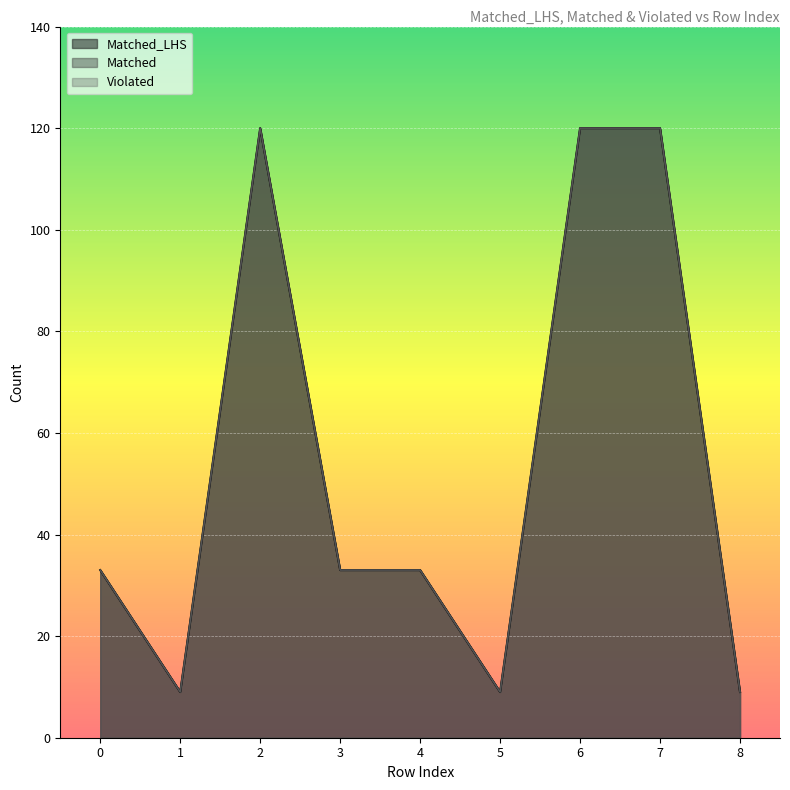

What is the lowest value of the Matched series?

9